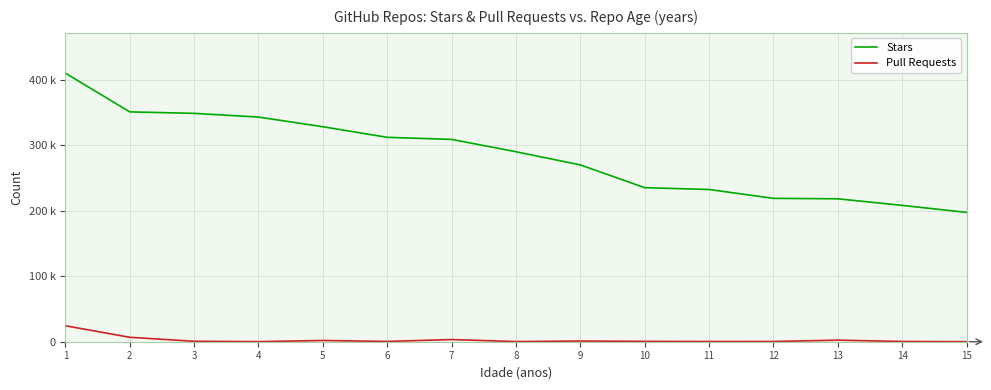

What is the maximum value for Pull Requests?

24420